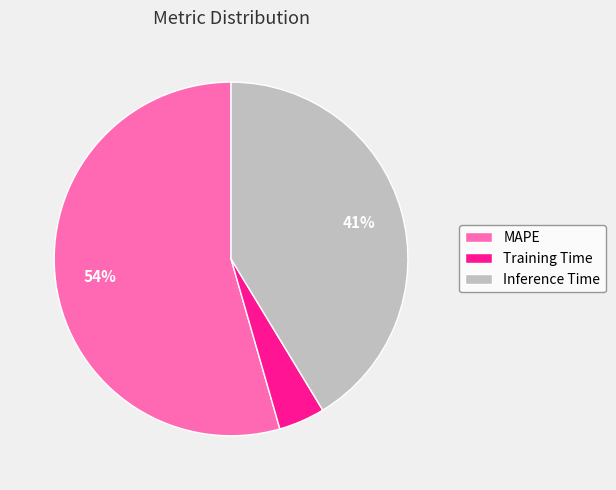

What is the largest slice in the pie chart?

MAPE